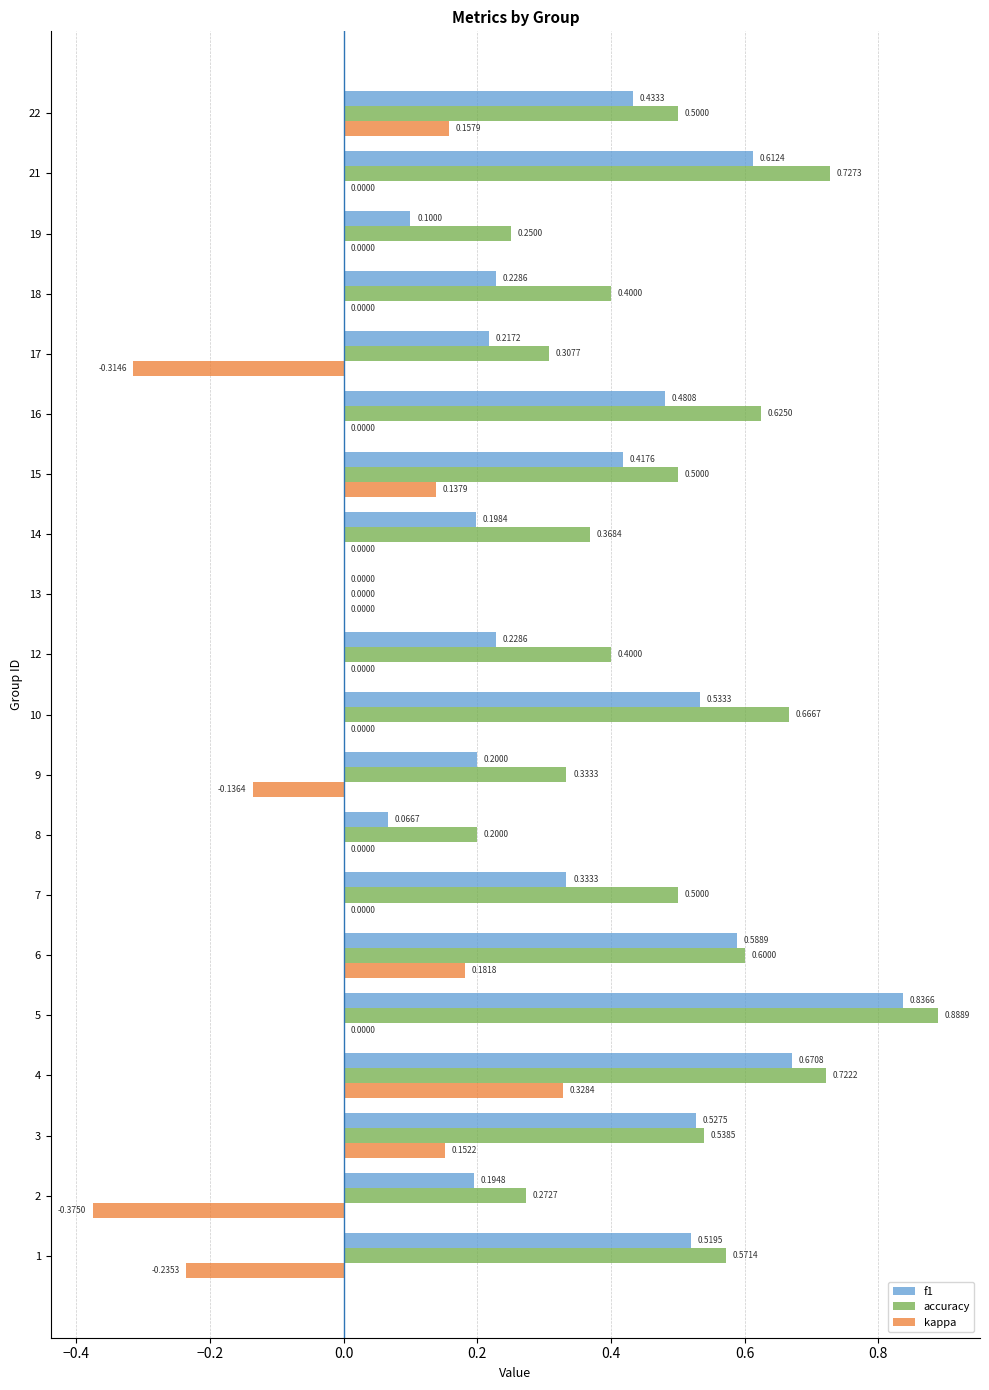

Is it true that kappa equals 0.3 at 16?

False